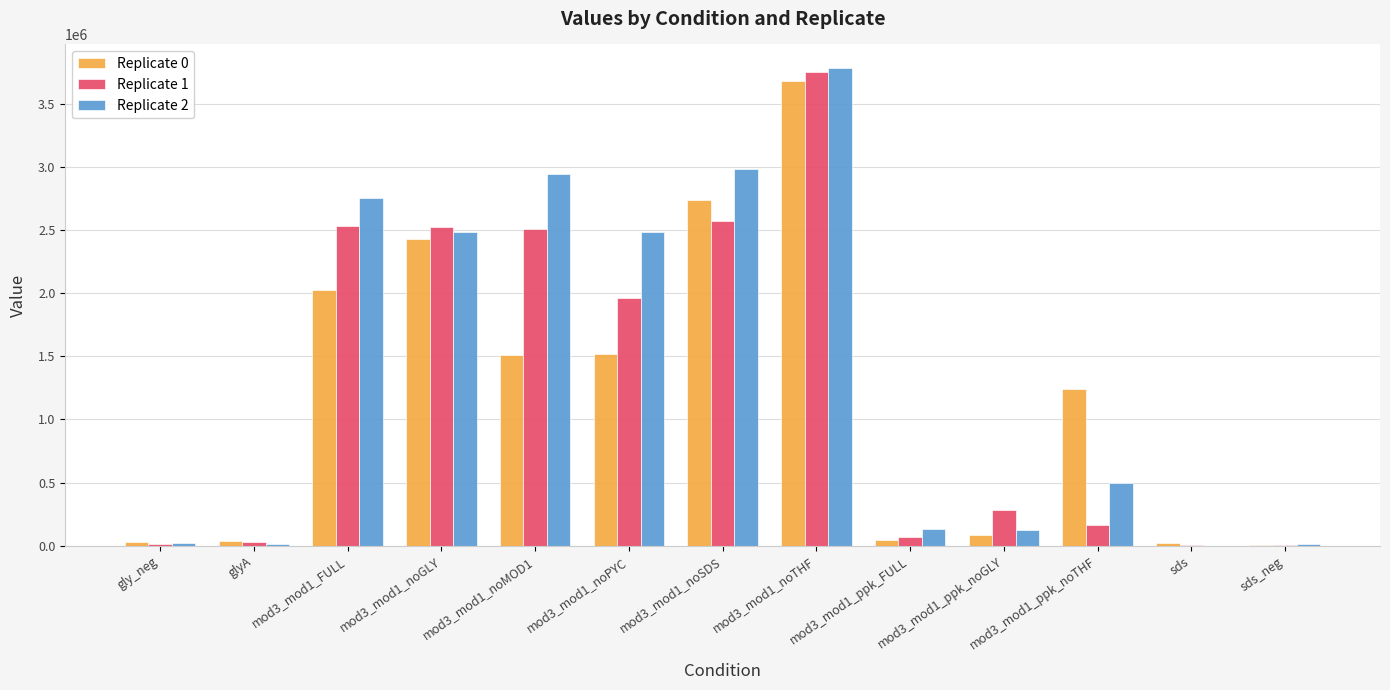

Which category has the highest value across all series?

mod3_mod1_noTHF